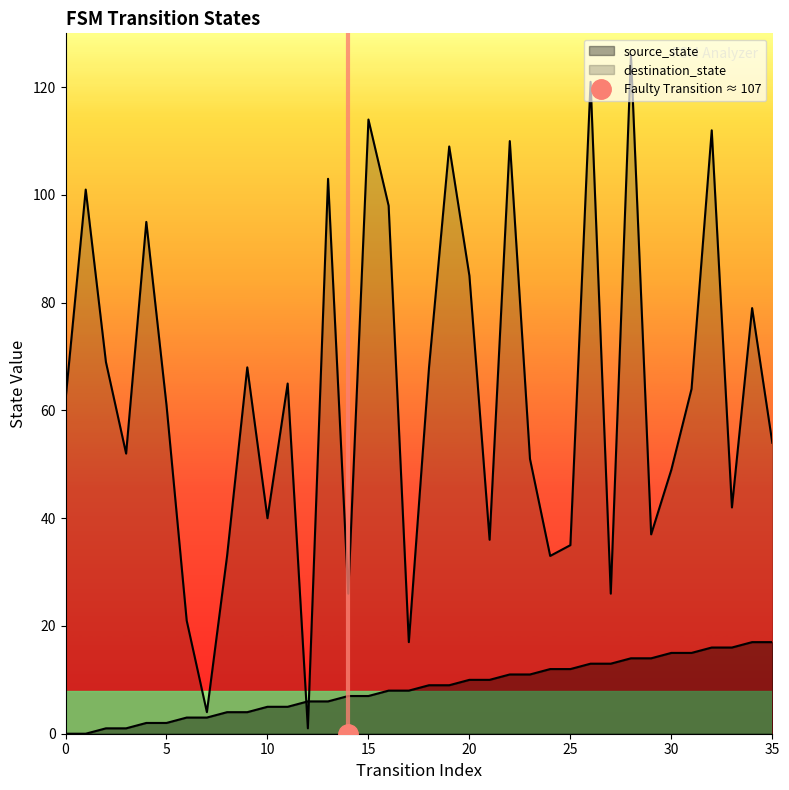

What is the spread (max minus min) of values at 20?

75